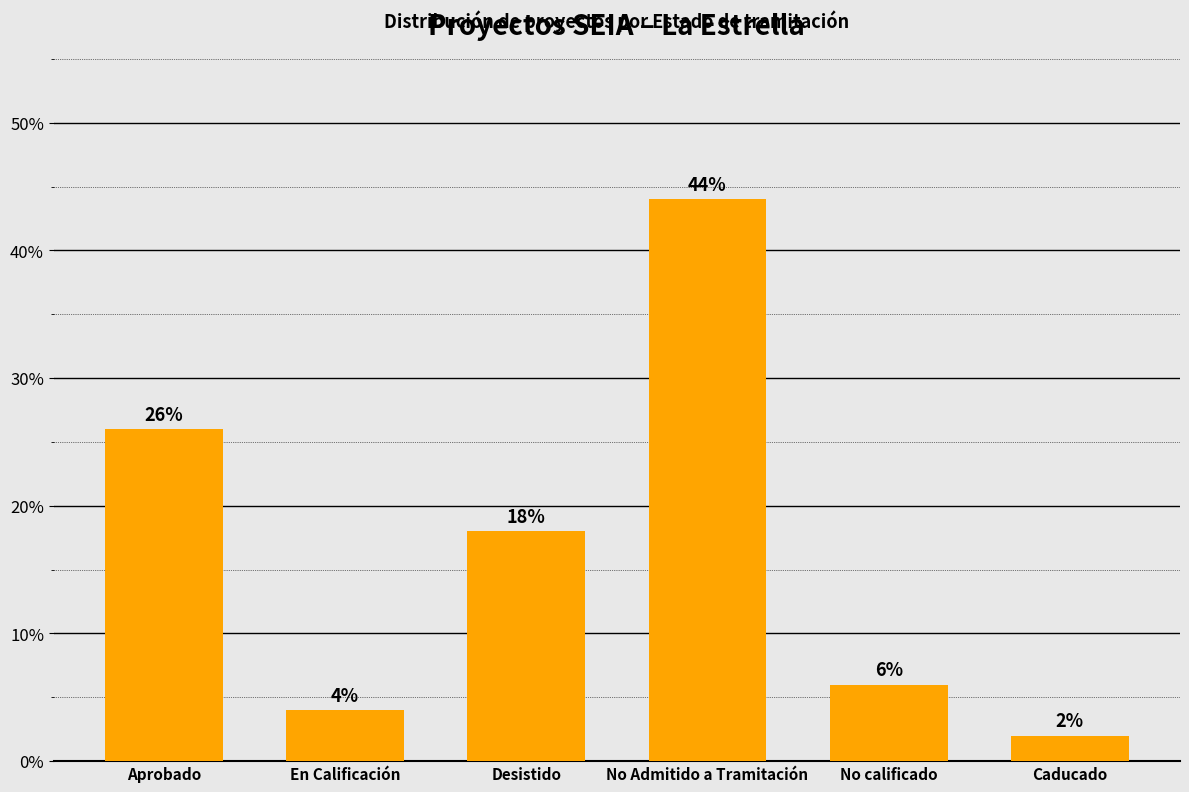

What is the label of the 4th bar from the right?

Desistido